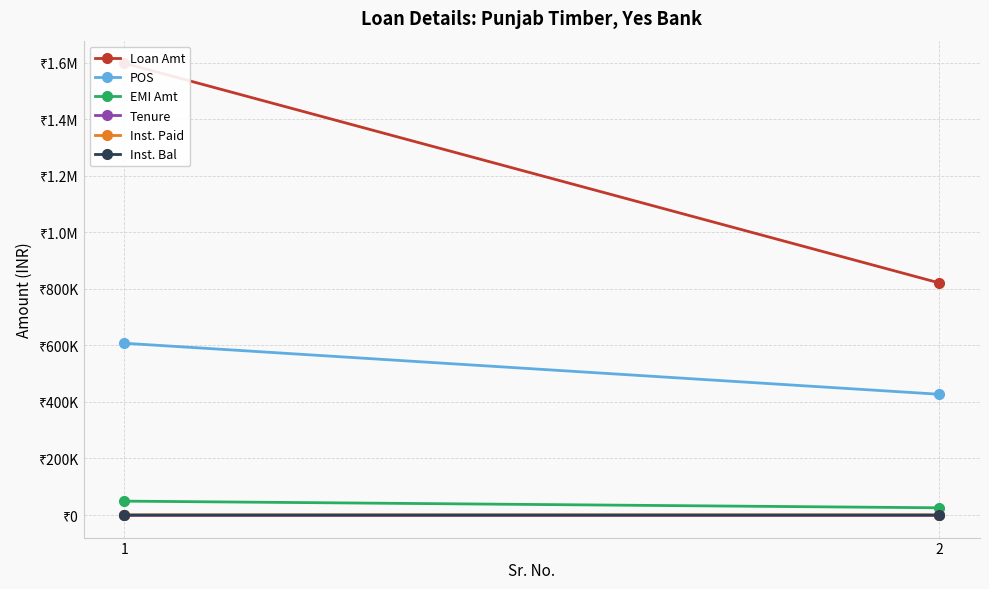

Count the POS values in the range 427106 to 607611.

2